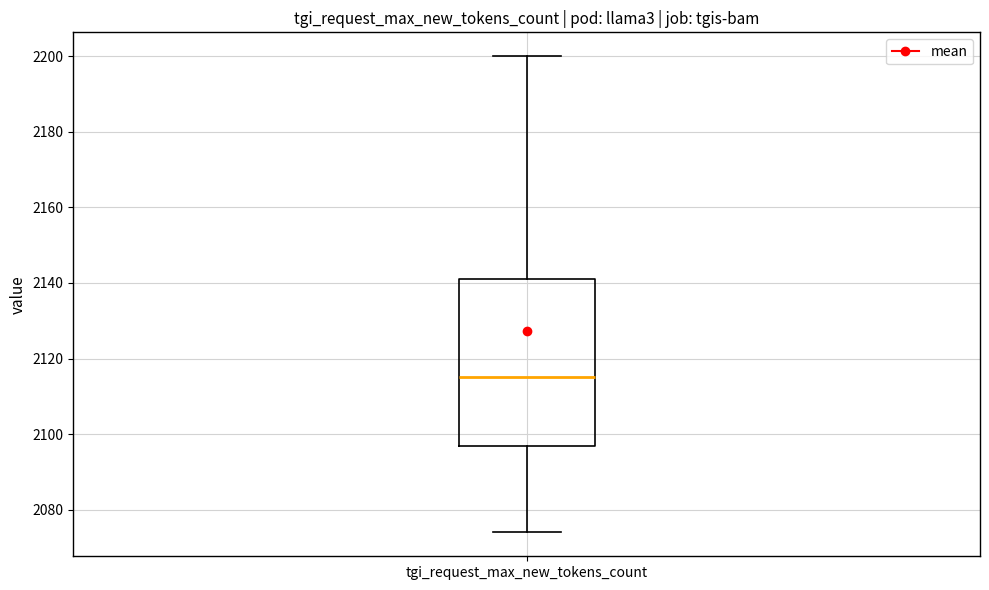

Read this box plot against the y-axis: the position of the median line, the range covered by the box, and the ends of both whiskers. The values are not printed on the chart, so give them approximately, as read against the axis.

median 2116, box 2098 to 2142, whiskers 2074 to 2200